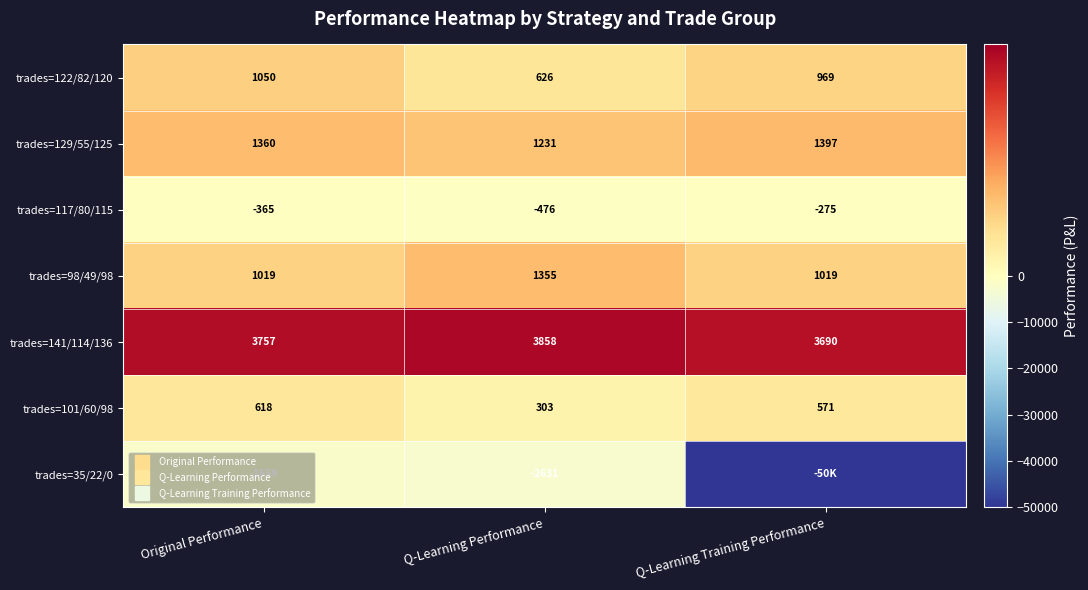

Which series has the largest total across all categories?

trades=141/114/136